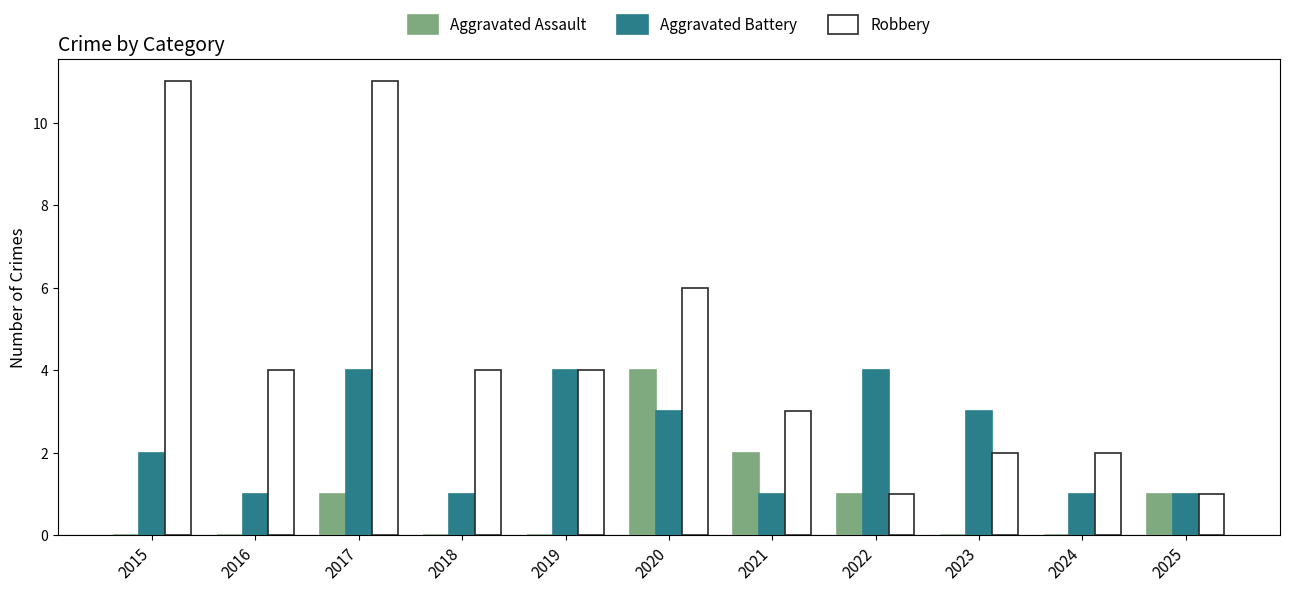

How many categories are shown in the chart?

11